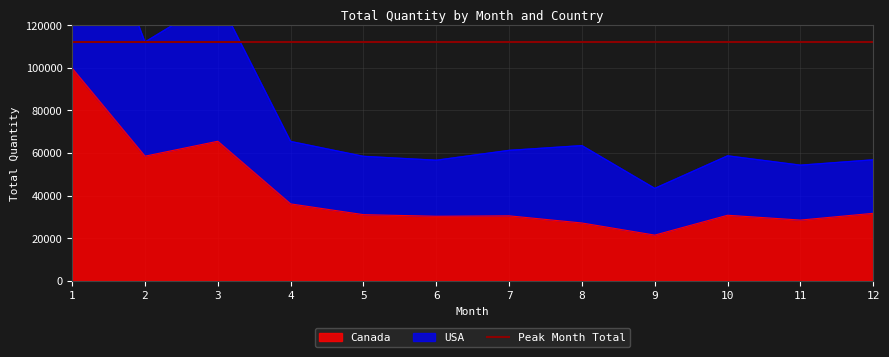

In USA, how many points are lower than both neighbors (excluding endpoints)?

4